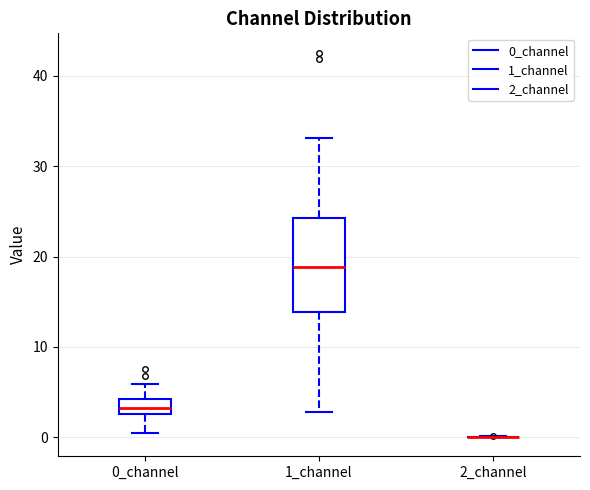

Which box is the tallest, from its lower edge to its upper edge?

1_channel